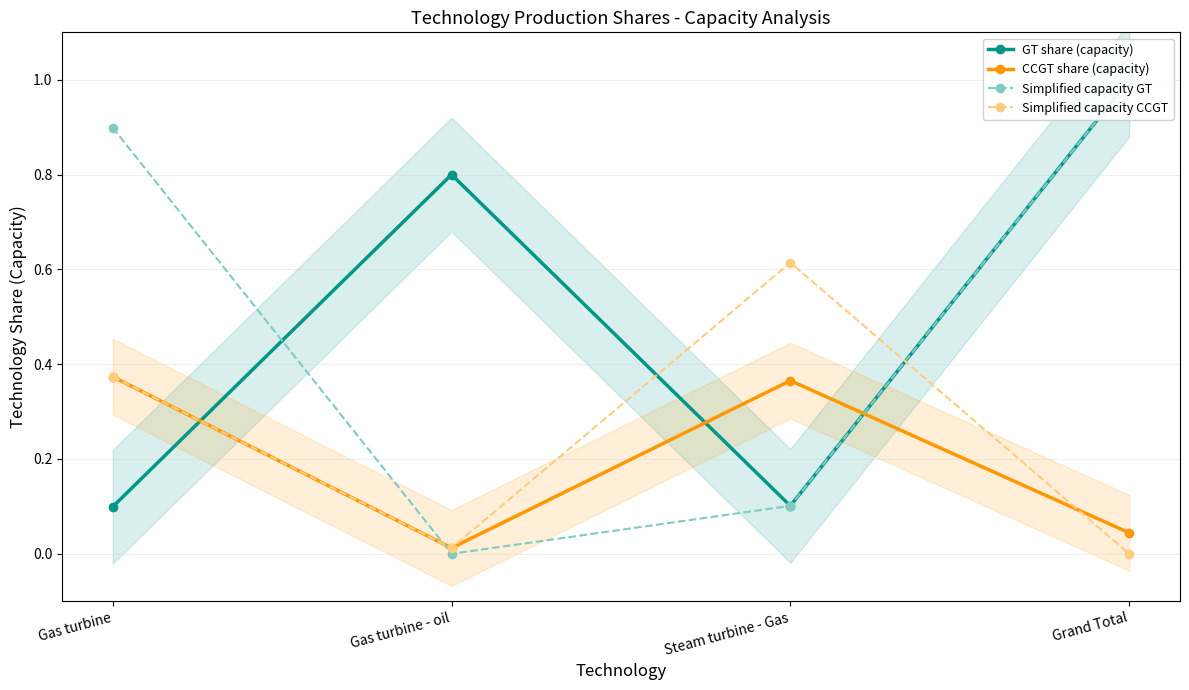

Where is Simplified capacity CCGT nearest to the value 0?

Grand Total